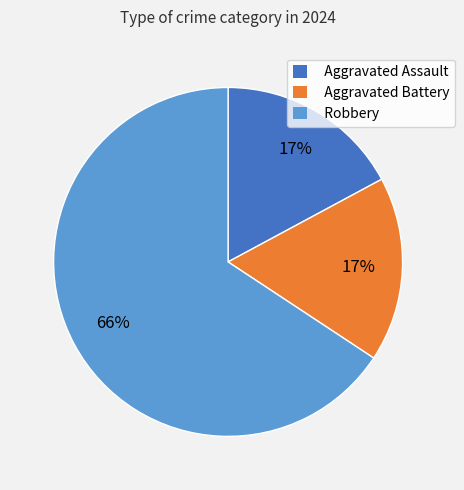

Count the number of slices in the pie.

3